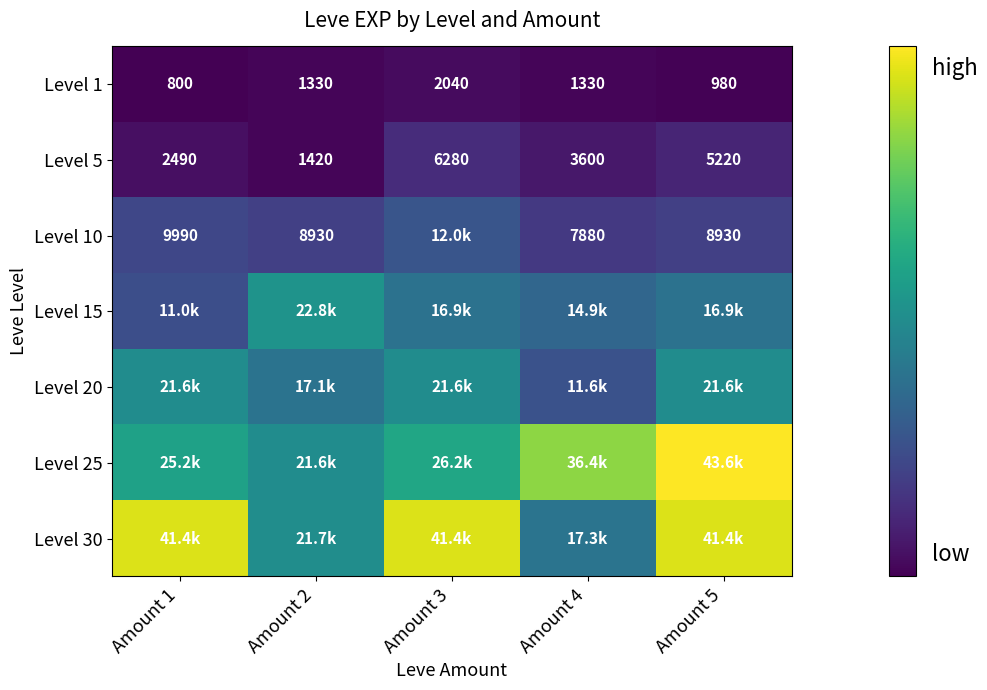

How many series are shown in this chart?

7